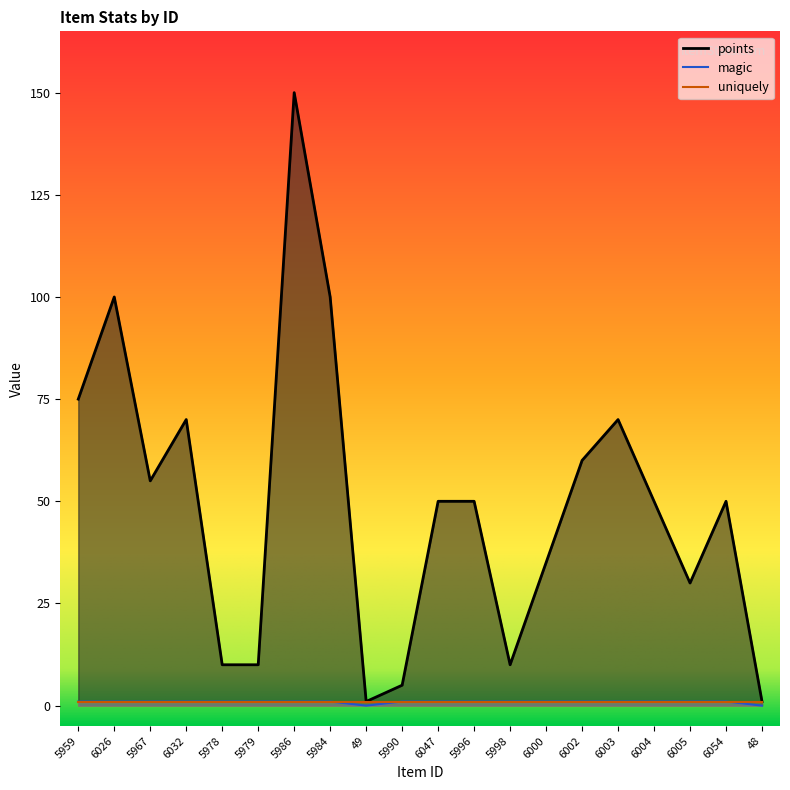

Where is magic nearest to the value 0?

49